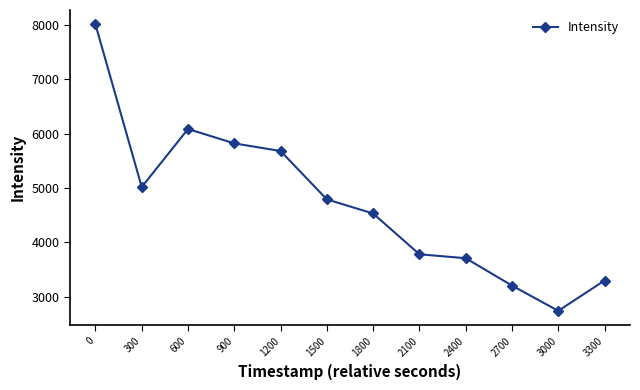

How many values exceed 4792?

6